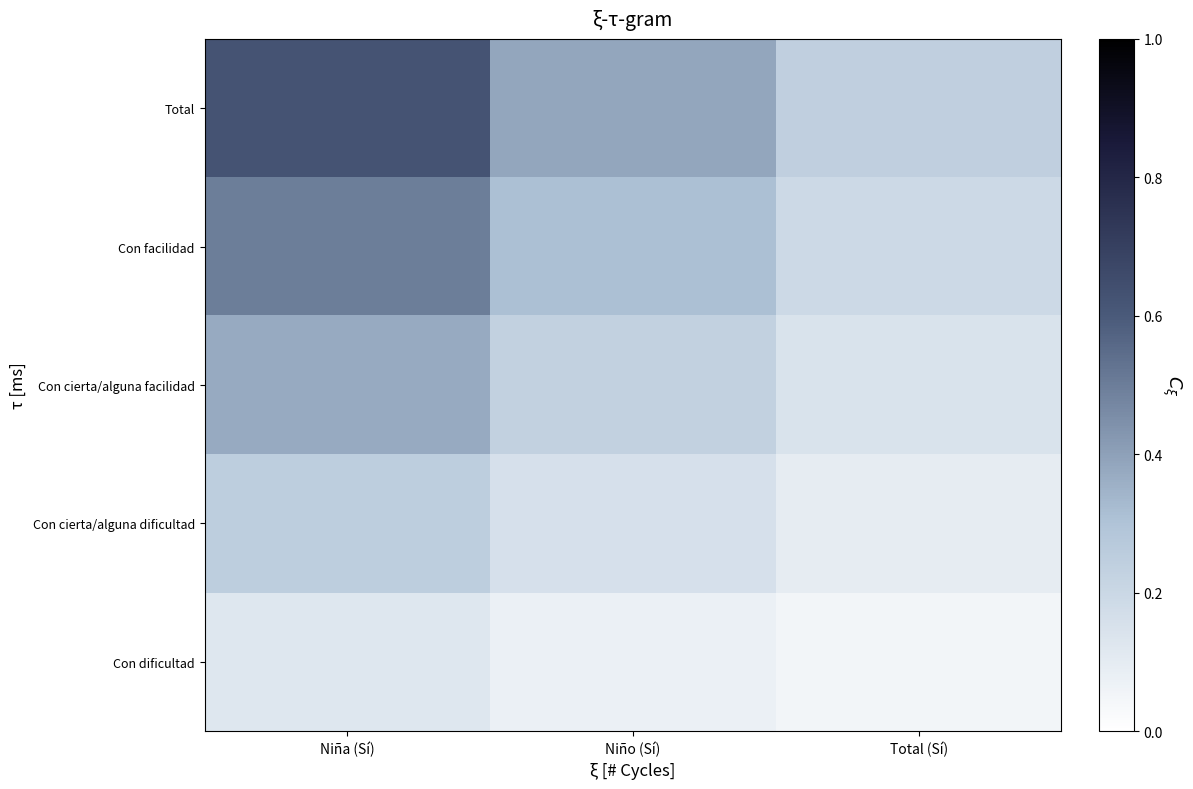

Which has a higher value, Niña (Sí) or Total (Sí)?

Niña (Sí)